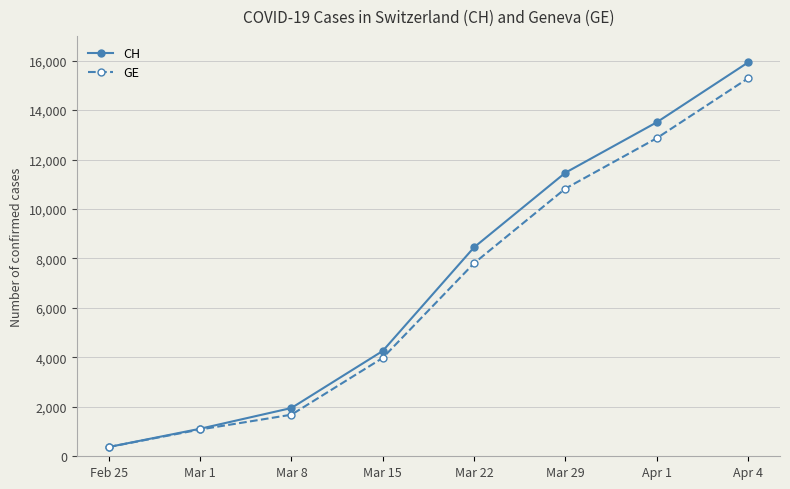

Rank the series at Mar 22 from lowest to highest value.

GE, CH